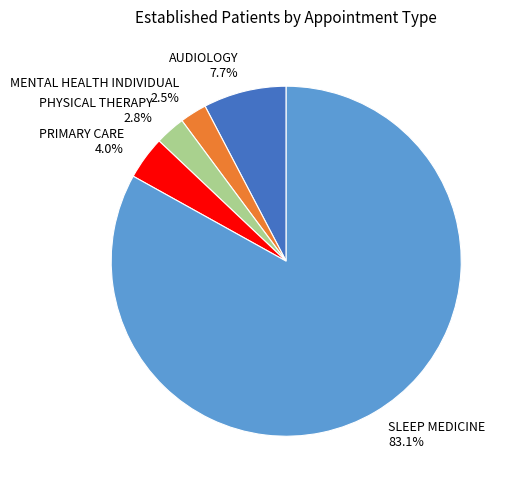

Which category has the biggest portion of the pie?

SLEEP MEDICINE